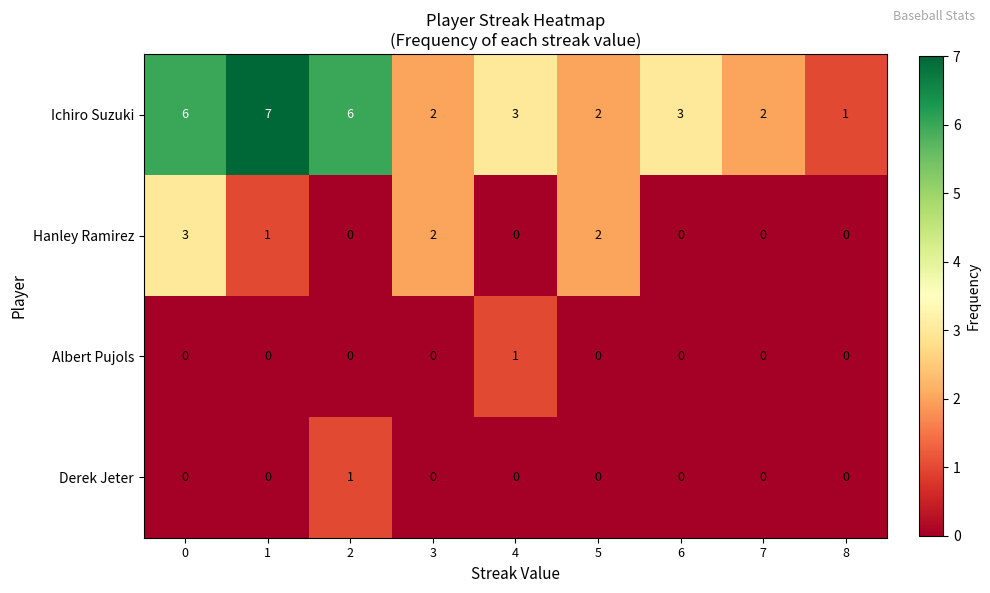

What is the difference between the Ichiro Suzuki values at 5 and 1?

5